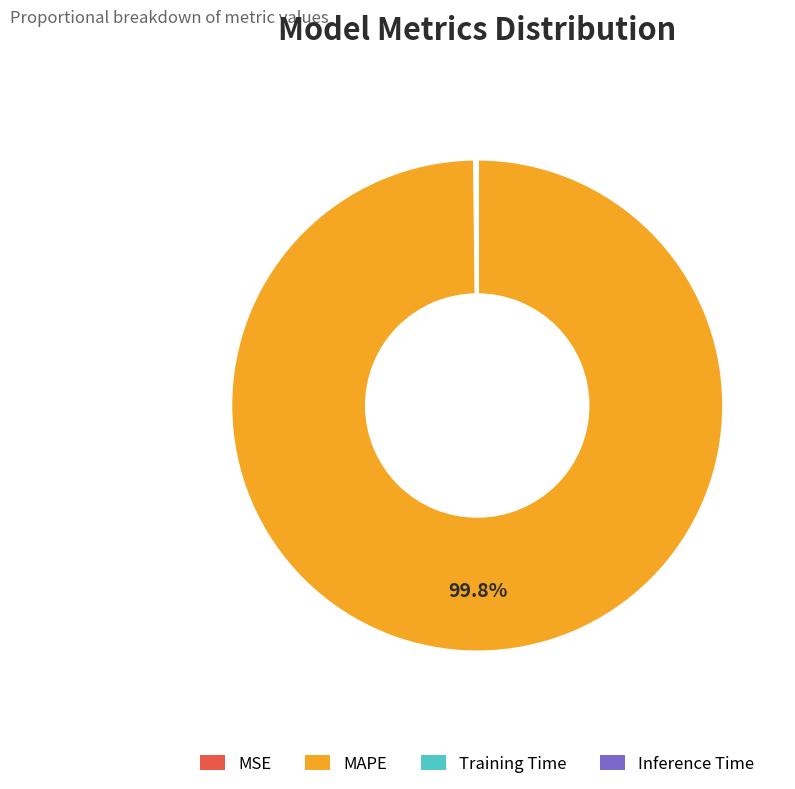

What portion of the pie excludes MAPE?

0.2%